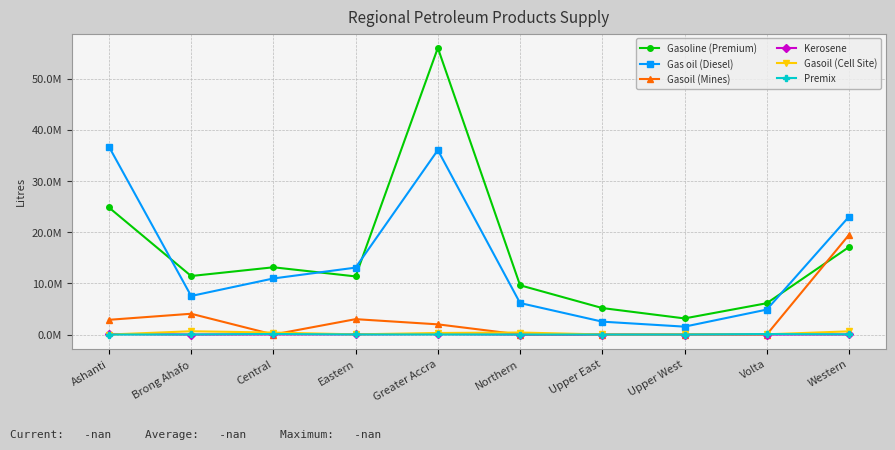

True or false: Premix and Gasoil (Cell Site) intersect in this chart.

True